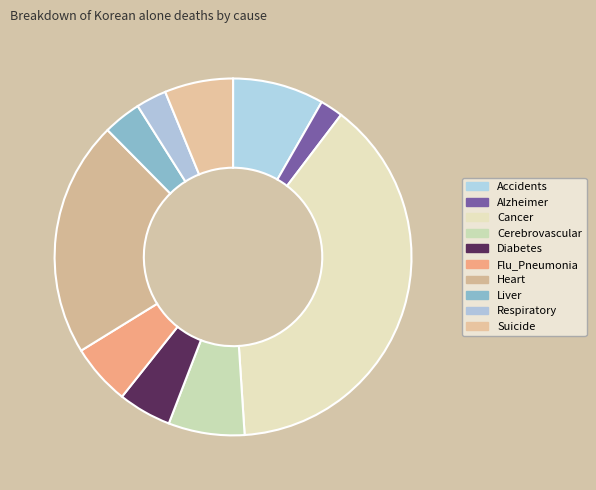

Is it true that Cerebrovascular is 21% of the pie?

False